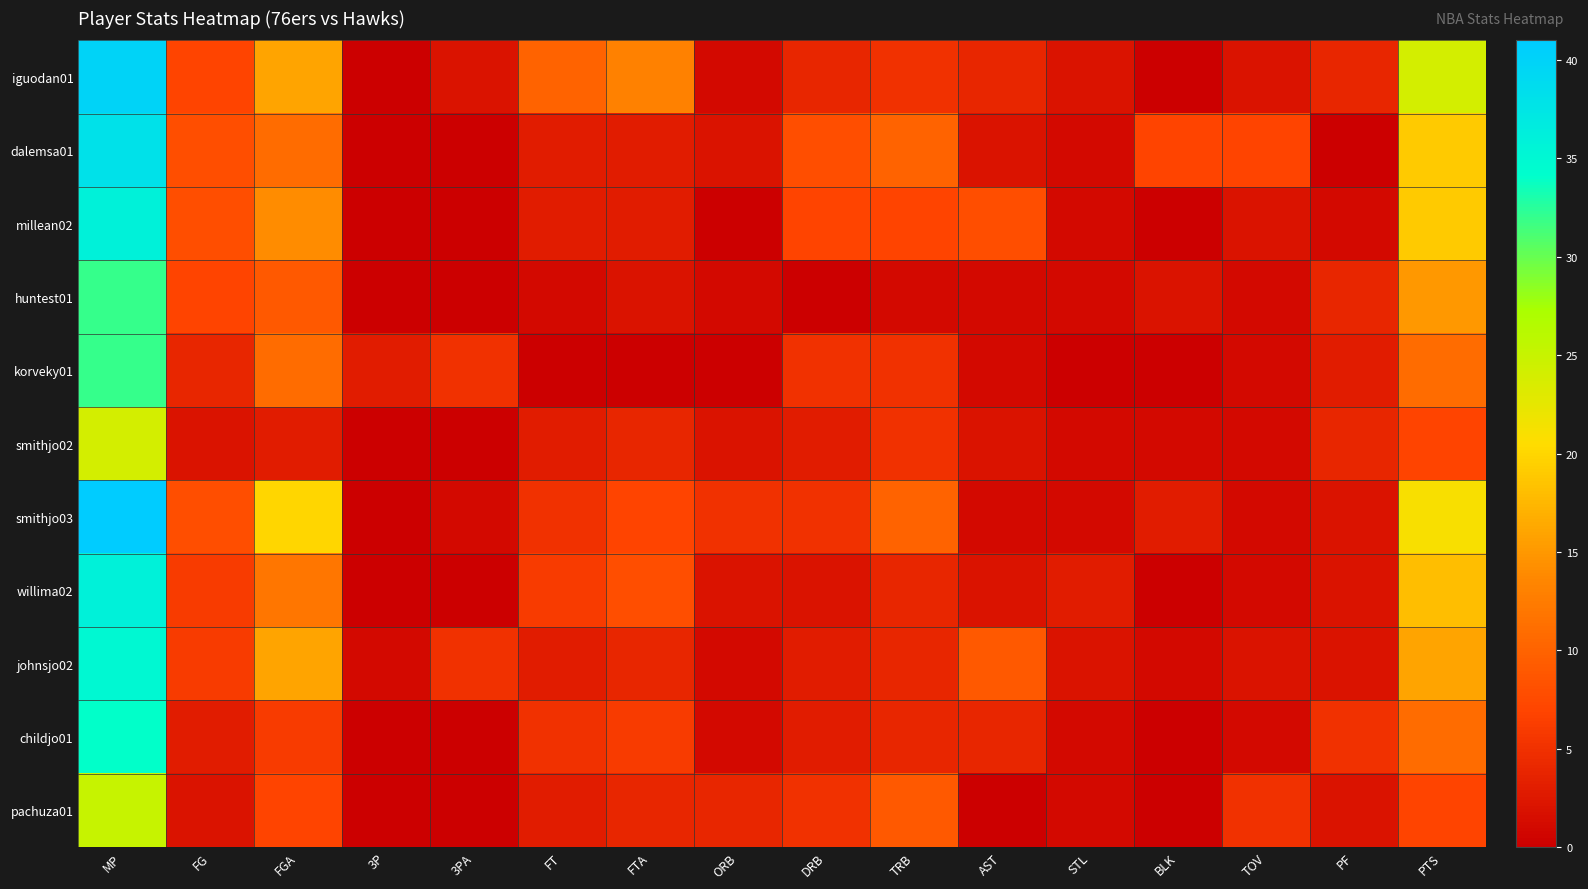

Rank the series at ORB from lowest to highest value.

millean02, korveky01, iguodan01, huntest01, johnsjo02, childjo01, dalemsa01, smithjo02, willima02, pachuza01, smithjo03